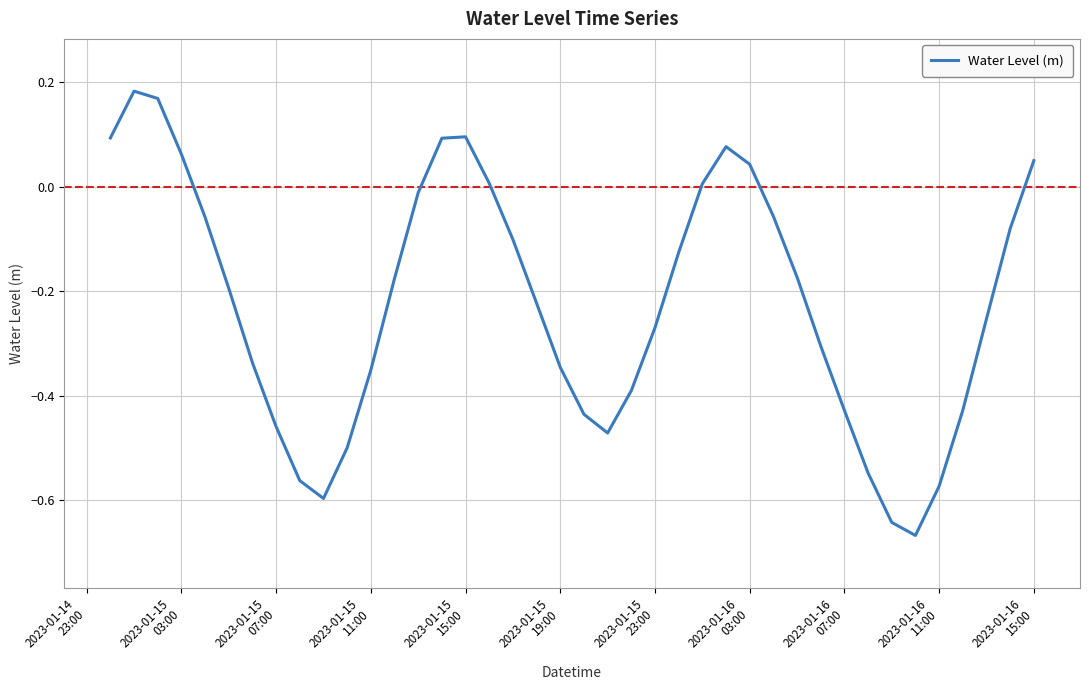

What is the minimum value shown in the chart?

-0.7